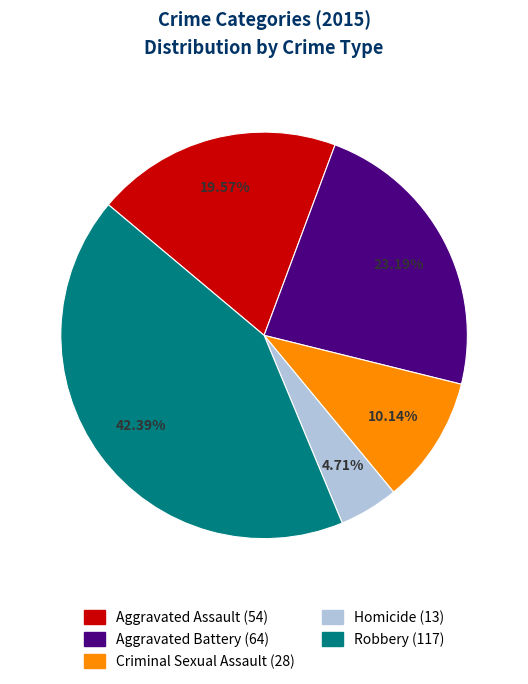

Does Aggravated Battery account for over 50% of the chart?

No